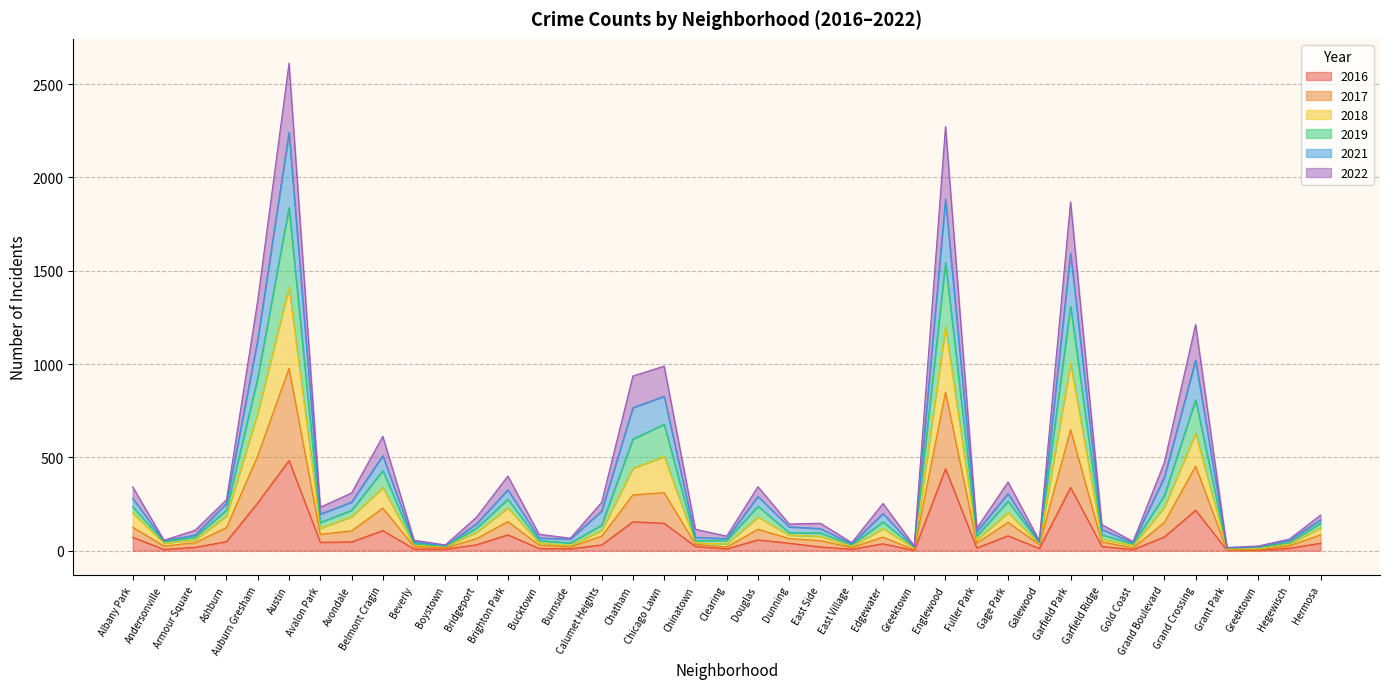

Reading left to right, transcribe all the data shown in this chart.

2017: 126	25	43	124	509	977	88	106	228	22	15	65	156	30	20	78	299	311	34	20	115	65	54	17	73	5	850	41	152	33	648	47	15	151	453	5	4	26	85
2018: 235	48	73	218	927	1839	151	216	429	38	24	121	276	54	41	137	598	677	54	55	238	96	95	32	154	18	1543	79	265	42	1310	85	36	295	808	14	17	43	148
2022: 342	56	110	273	1343	2612	233	309	613	56	31	180	400	88	67	259	936	989	115	78	343	143	147	43	253	26	2273	120	368	54	1869	140	49	473	1212	17	25	62	191
2021: 280	53	84	253	1131	2241	196	260	509	47	25	144	326	68	62	212	766	827	71	65	290	128	118	37	199	20	1884	102	306	45	1594	114	42	393	1021	15	19	55	166
2016: 72	7	18	49	257	483	45	47	108	9	8	32	85	12	10	31	155	147	23	10	58	40	20	8	37	1	439	15	80	12	339	23	6	74	217	3	1	13	40
2019: 202	40	59	186	738	1412	120	182	338	28	21	98	230	41	28	108	442	504	42	36	180	83	77	23	119	13	1197	58	204	36	1003	62	27	233	629	8	12	35	123